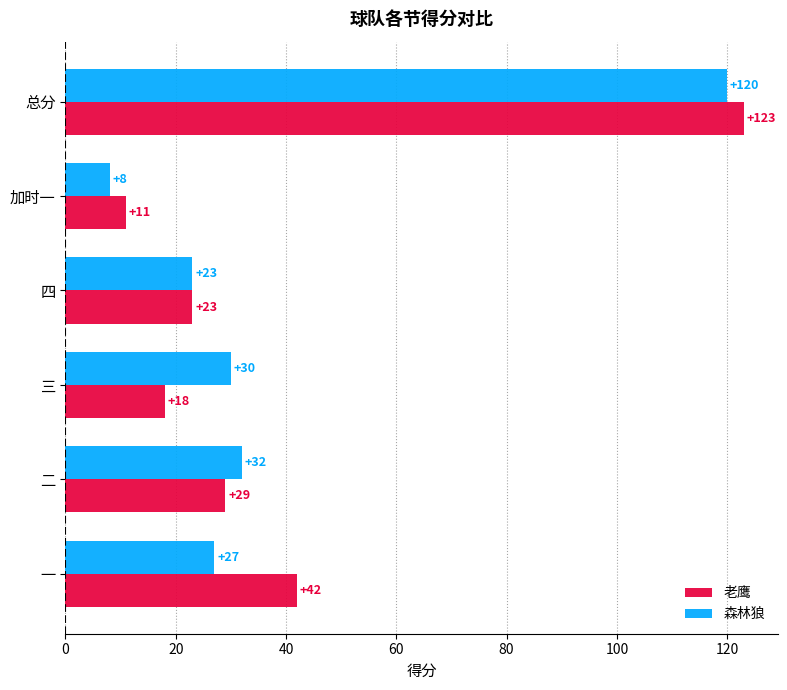

What is the average value of the 森林狼 series?

40